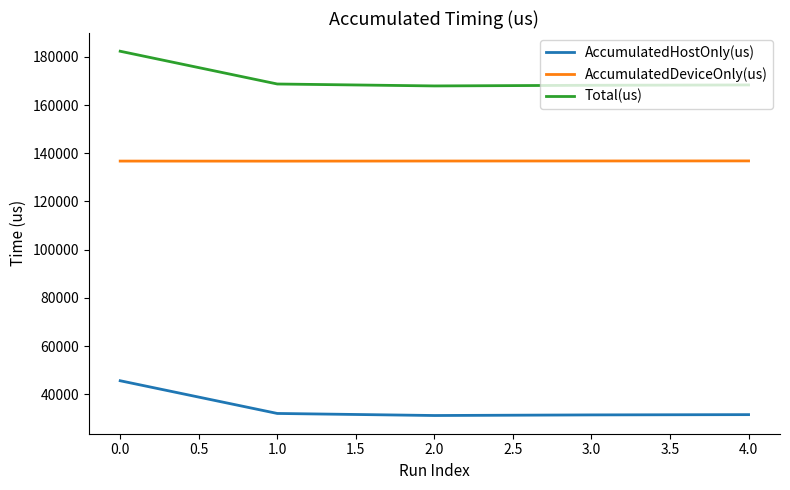

Is this an area chart (filled region under the line)?

No